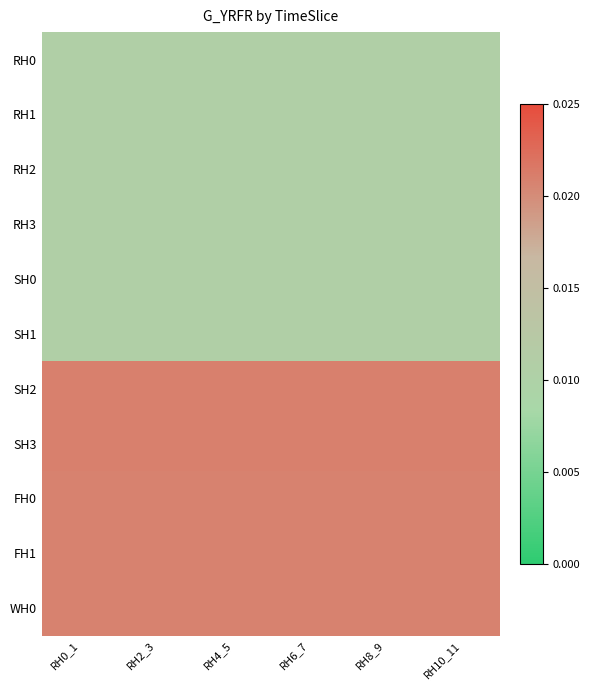

Between RH0_1 and RH8_9, which series saw the biggest shift?

RH0